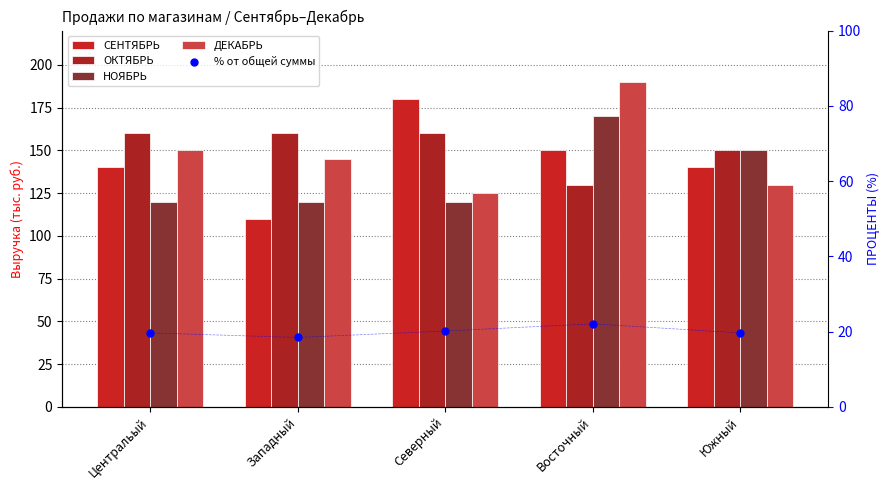

Which series has the largest Y range (max minus min)?

СЕНТЯБРЬ